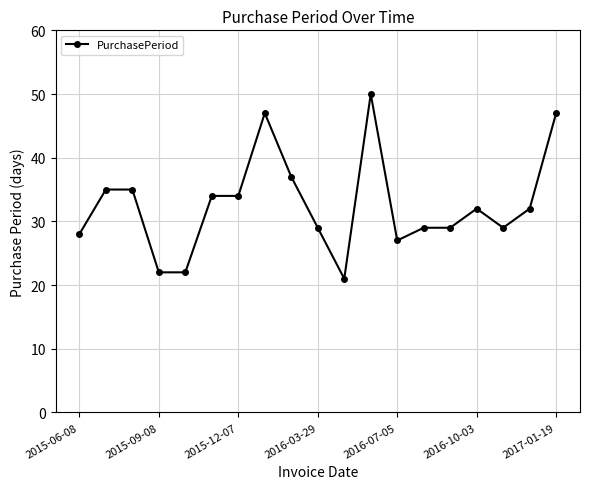

What is the minimum value shown in the chart?

21